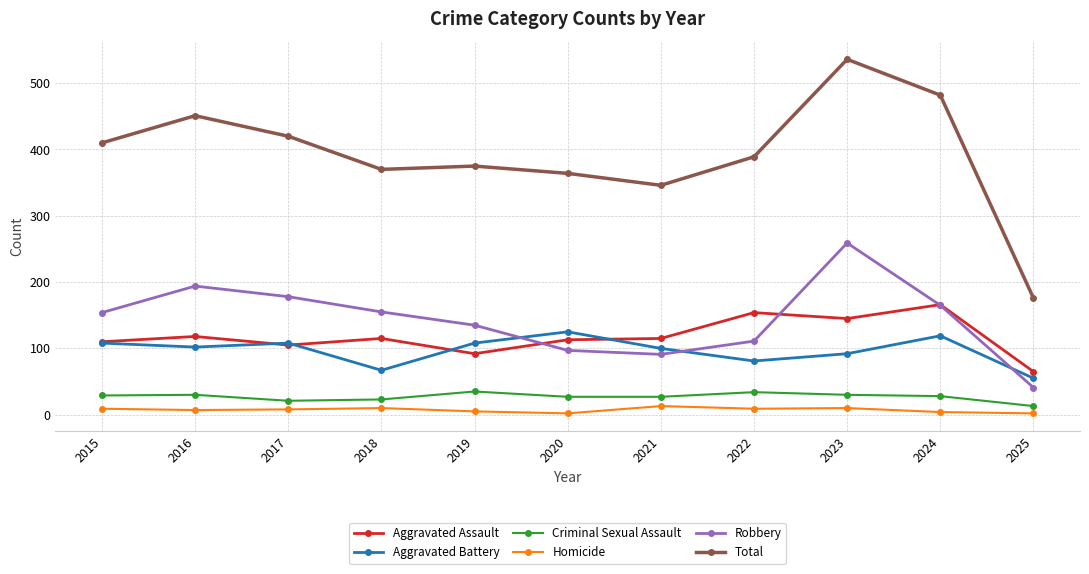

The value of Aggravated Assault at 2016 is 74. True or false?

False